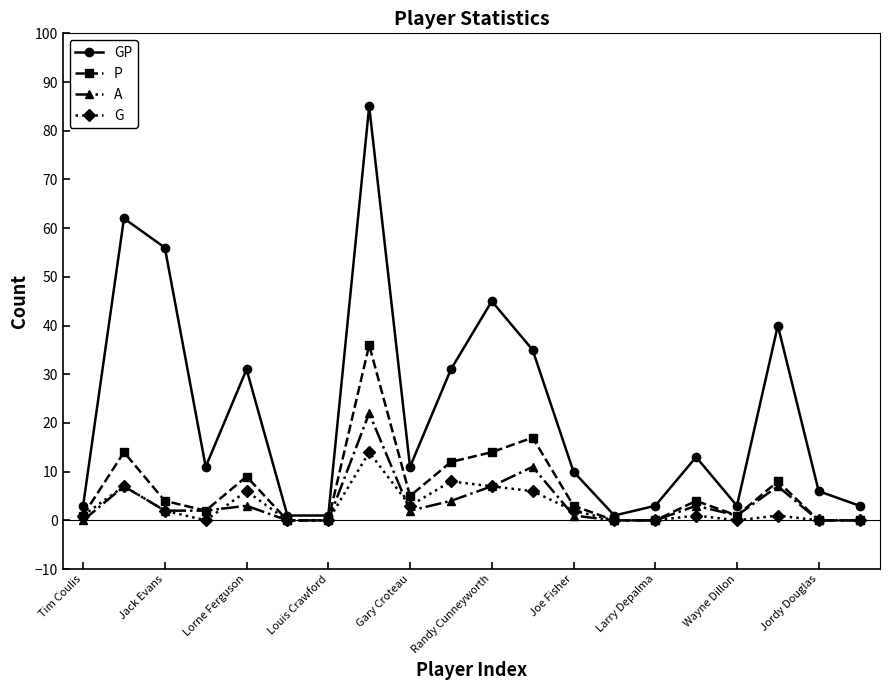

Which series has the widest spread of values?

GP